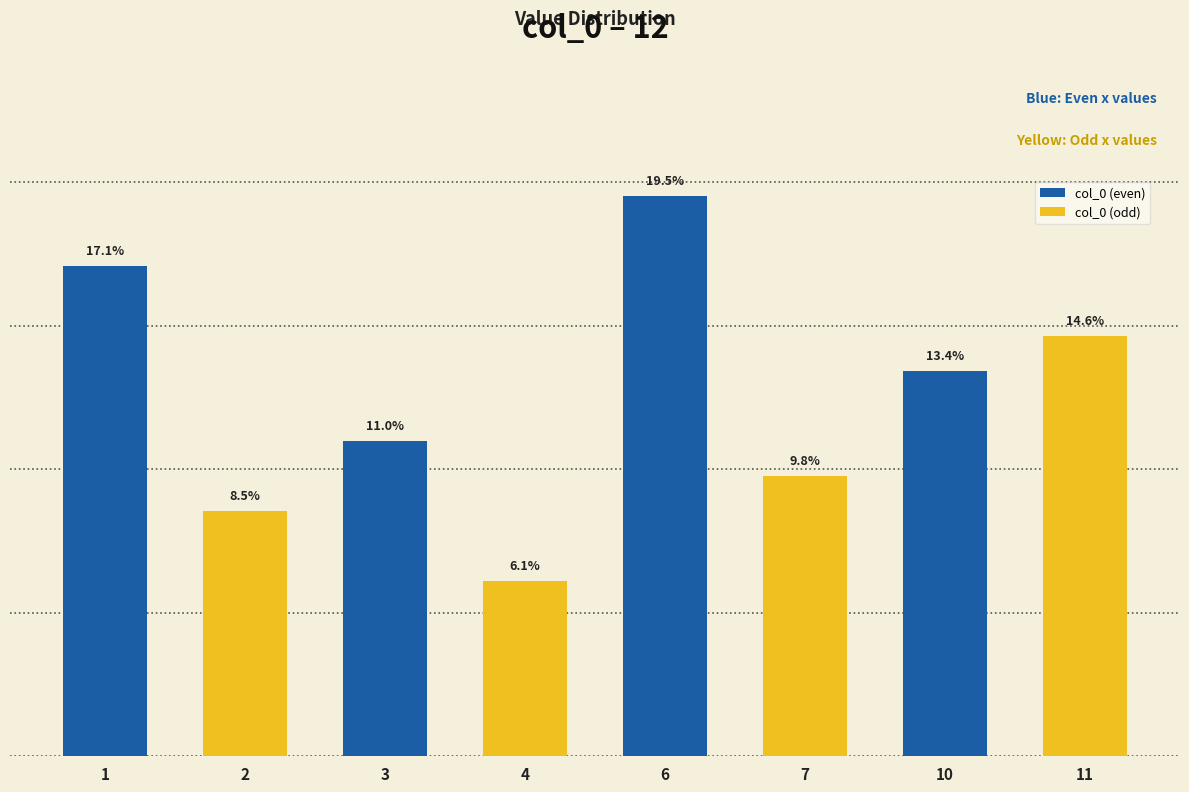

Which series has the largest total across all categories?

col_0 (even)